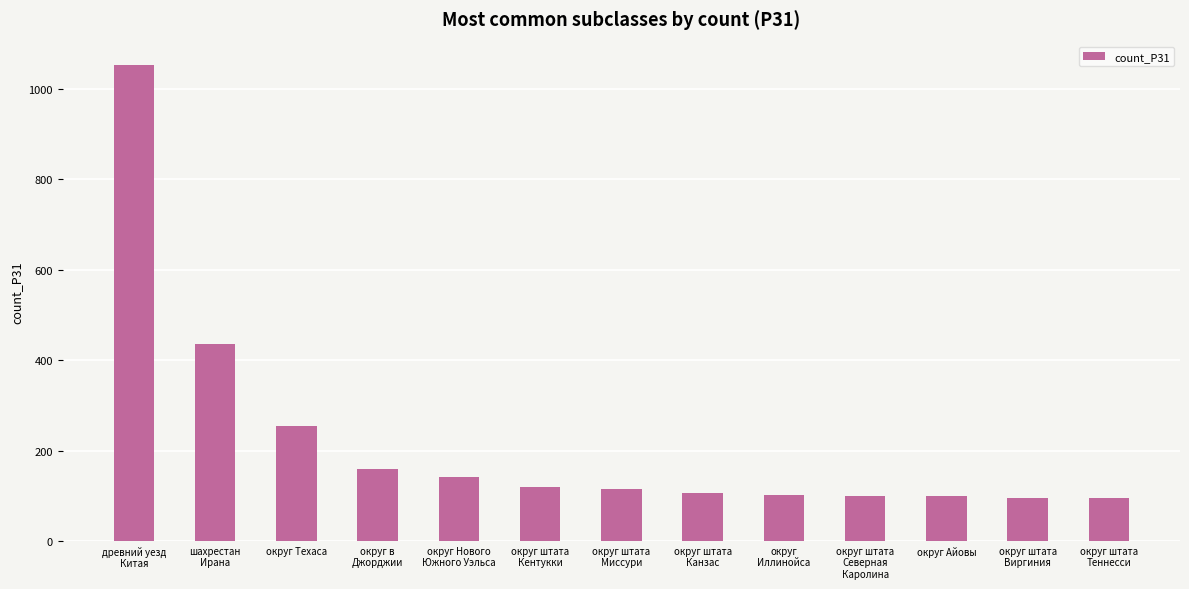

What is the ratio of the value at округ Нового
Южного Уэльса to the value at округ в
Джорджии?

0.9